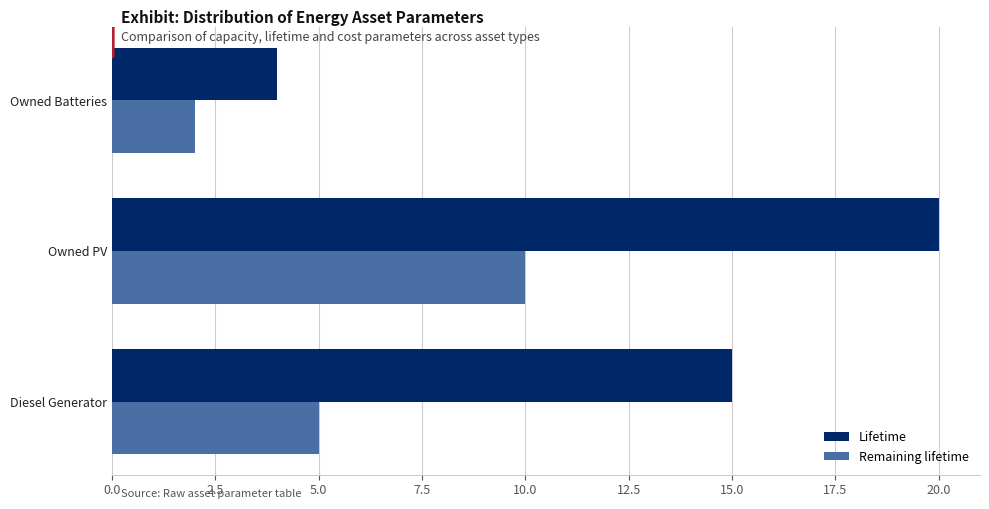

Which series changed the most between Owned PV and Owned Batteries?

Lifetime